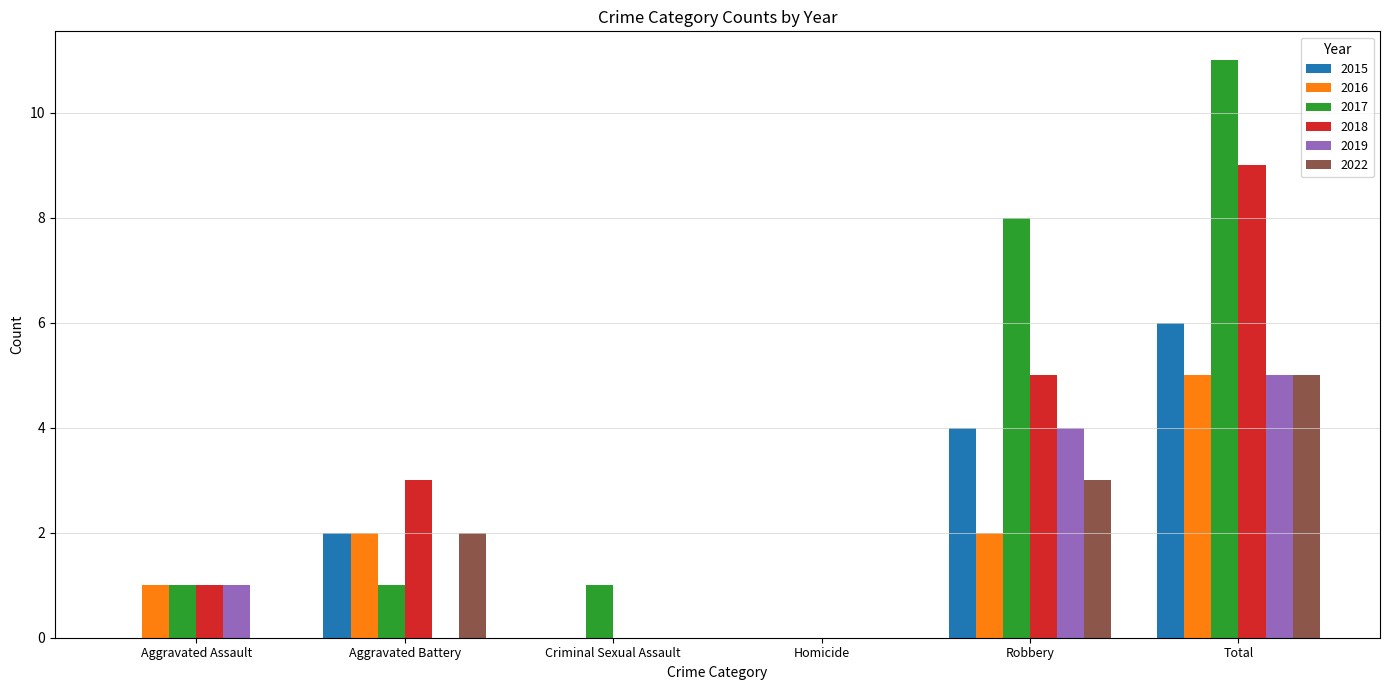

How many distinct data groups are displayed?

6